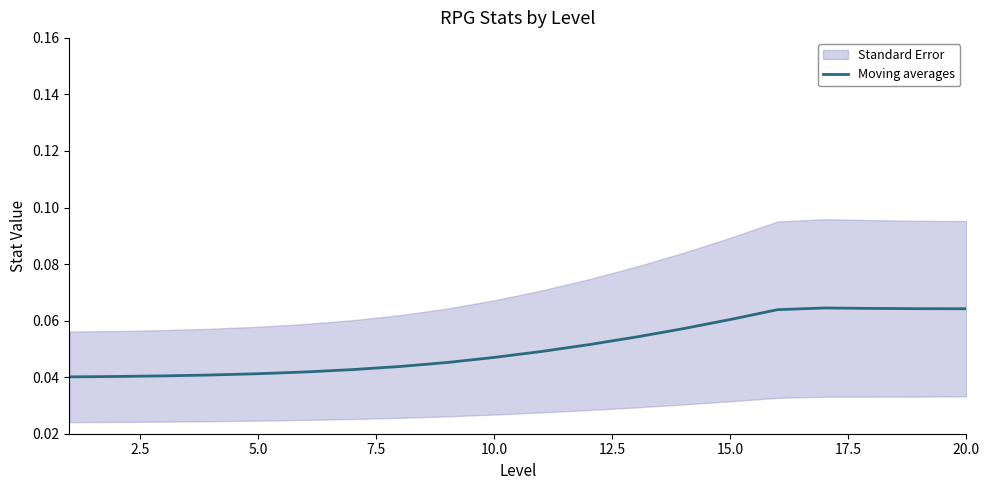

Is it true that Moving averages equals 0.1 at 5.0?

False